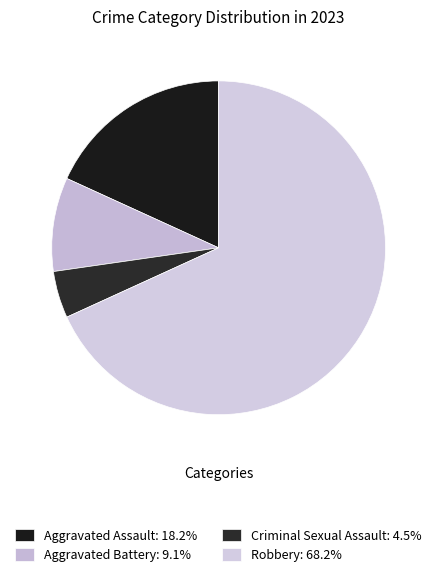

To the nearest percent, what percentage of the pie is Aggravated Assault?

18%